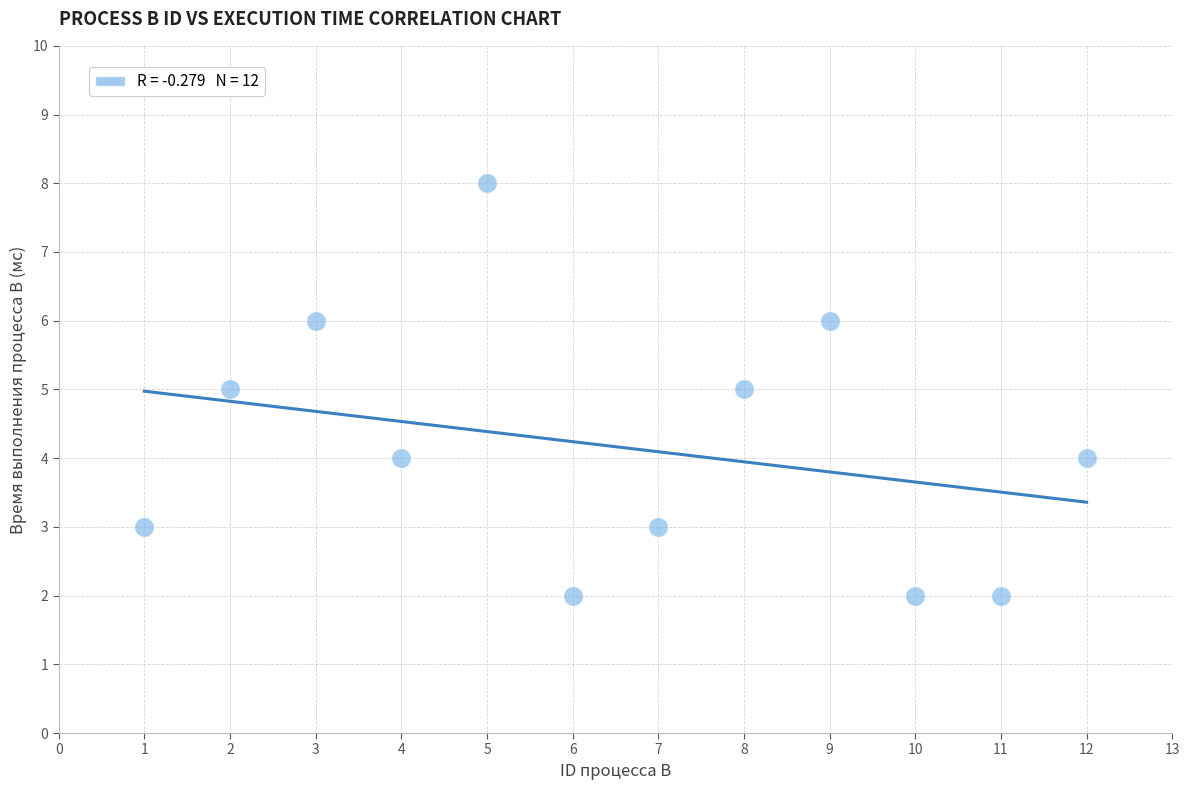

What is the range of X values (max minus min)?

11